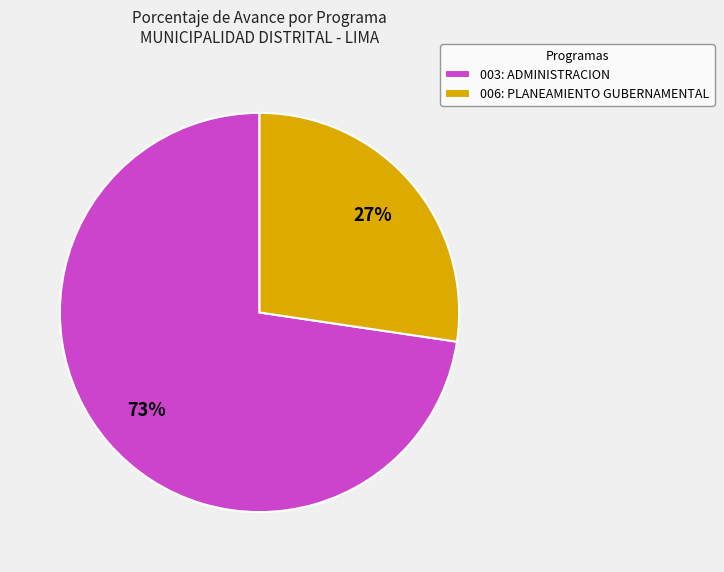

Which slice is the largest?

003: ADMINISTRACION